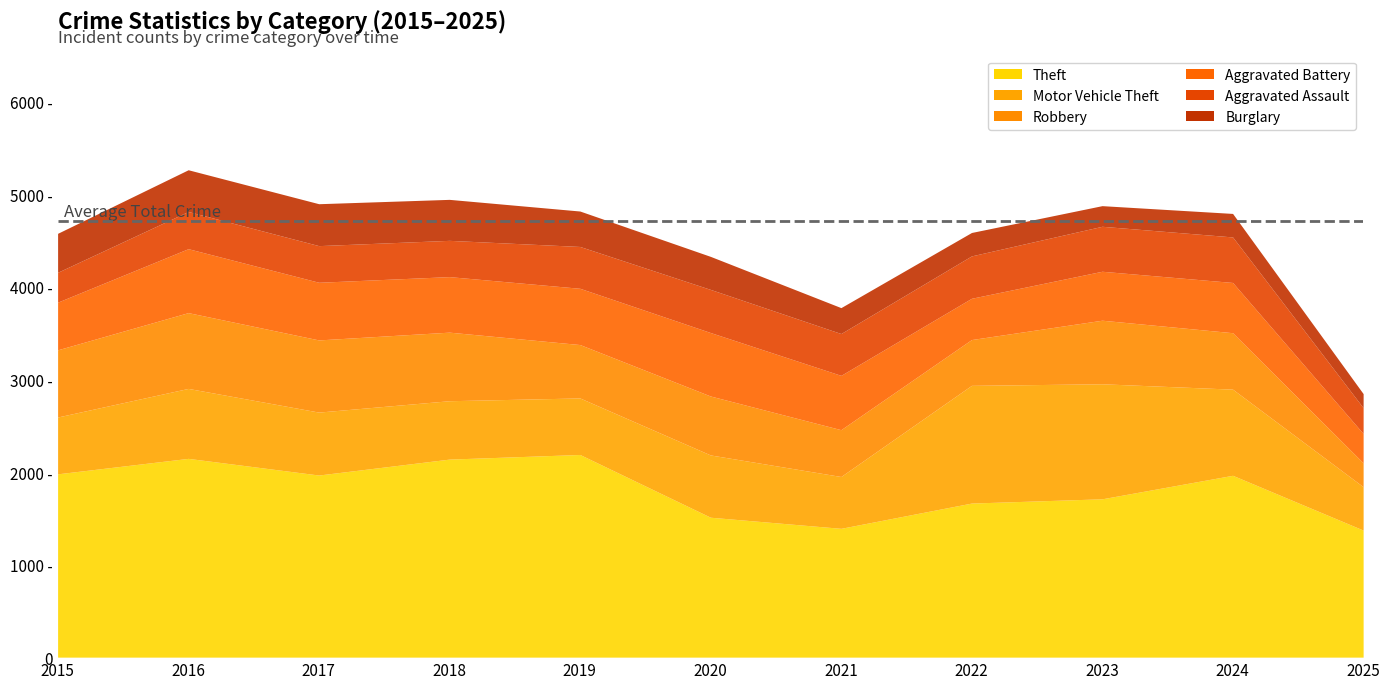

What is the lowest value of the Theft series?

1373